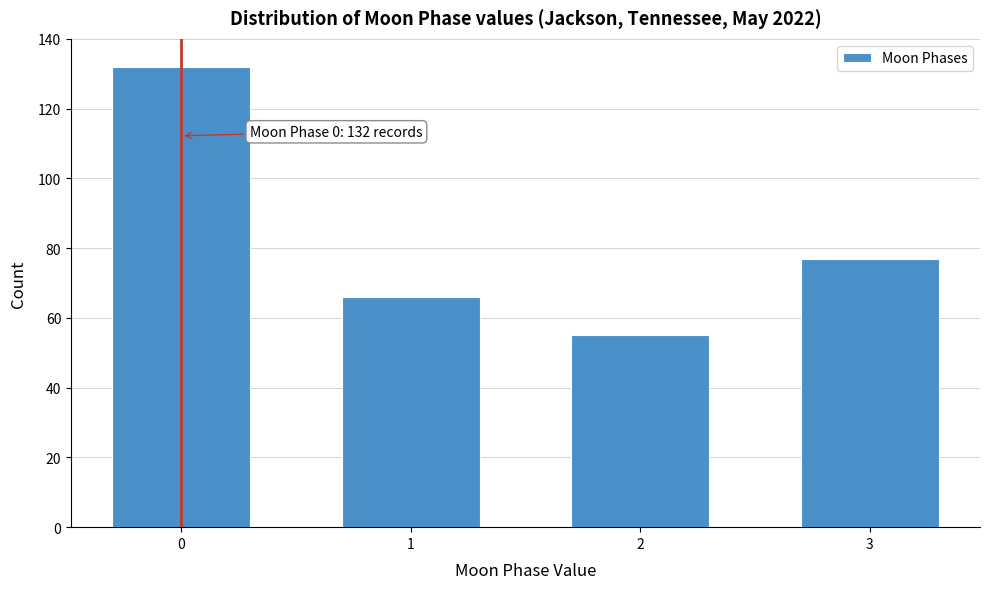

Reading left to right, list all the values displayed in this chart.

132	66	55	77